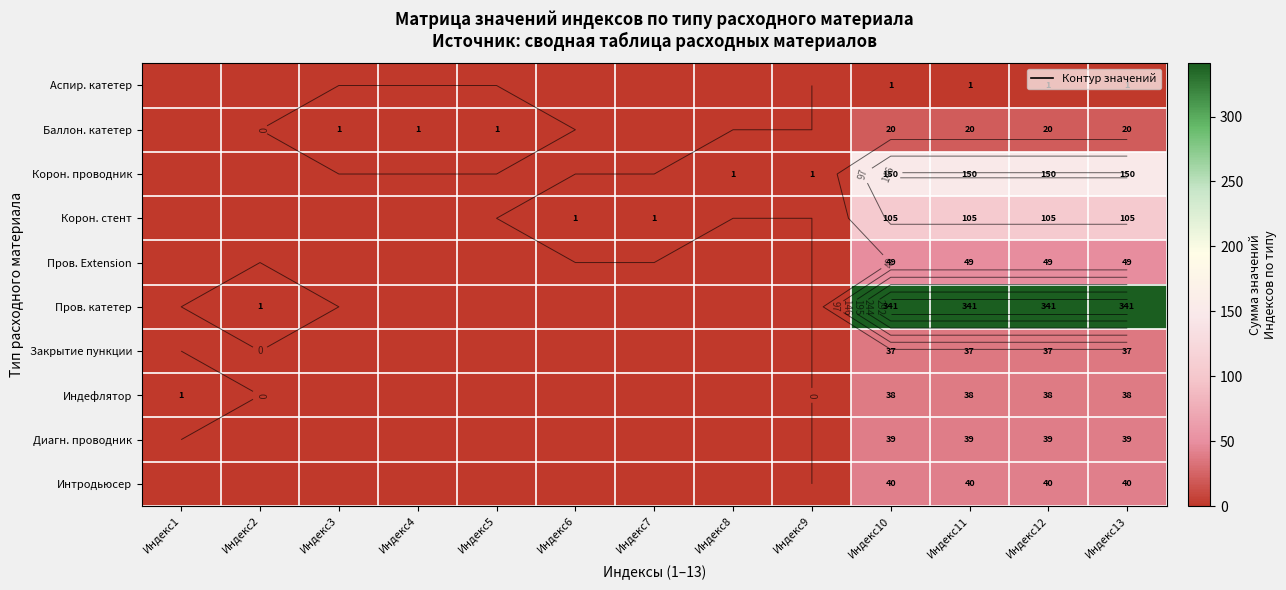

The value of Баллон. катетер at Индекс8 is 0. True or false?

True